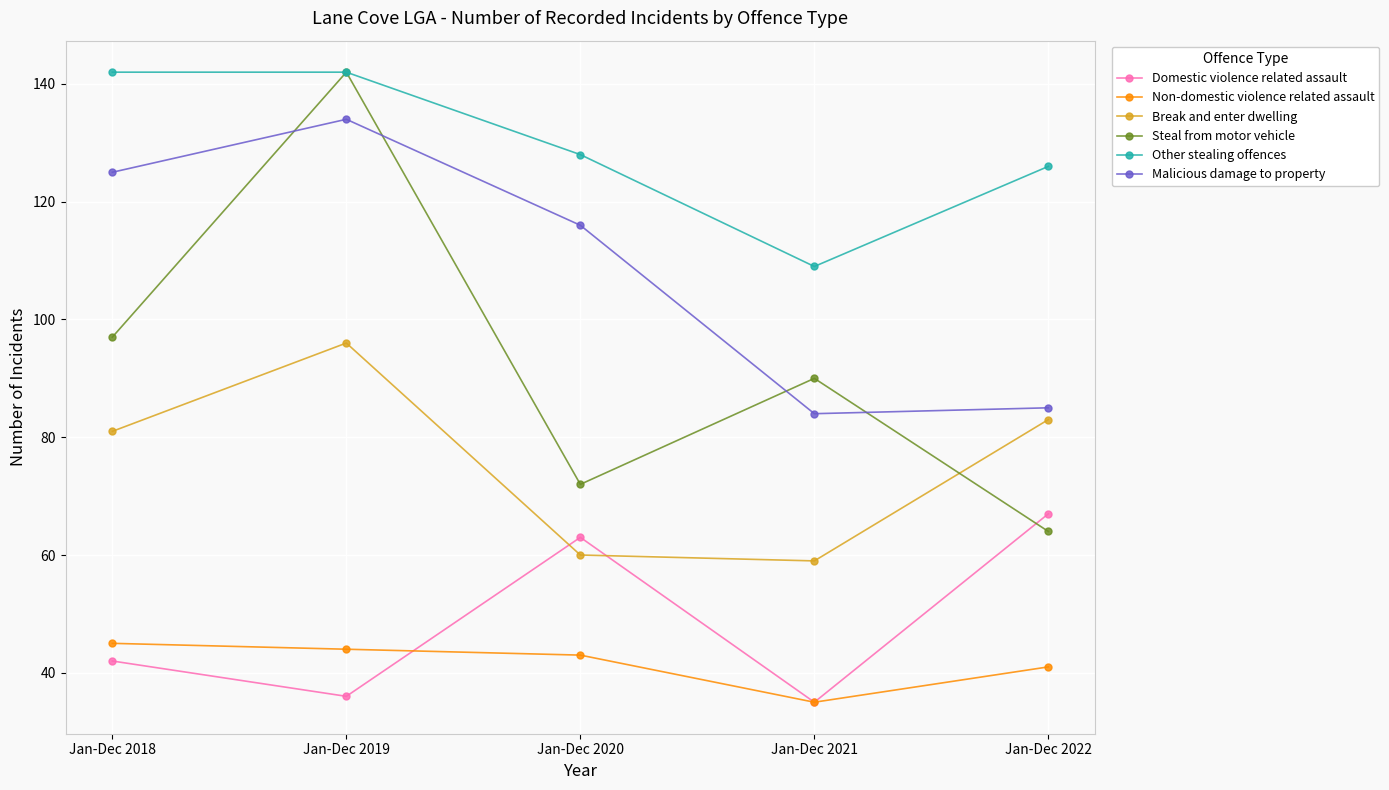

At which category is the sum across all series the highest?

Jan-Dec 2019